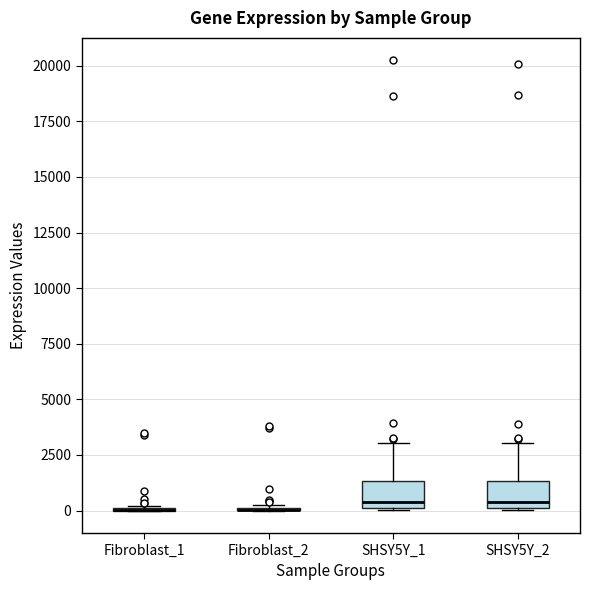

Reading left to right, transcribe this box plot: for each box, give where its median line is, the range the box spans, and where its two whiskers end, as read against the y-axis. The values are not printed on the chart, so give them approximately, as read against the axis.

Fibroblast_1: box collapsed to a line at 0, whiskers 0 to 0
Fibroblast_2: box collapsed to a line at 0, whiskers 0 to 500
SHSY5Y_1: median 500, box 0 to 1500, whiskers 0 to 3000
SHSY5Y_2: median 500, box 0 to 1500, whiskers 0 to 3000